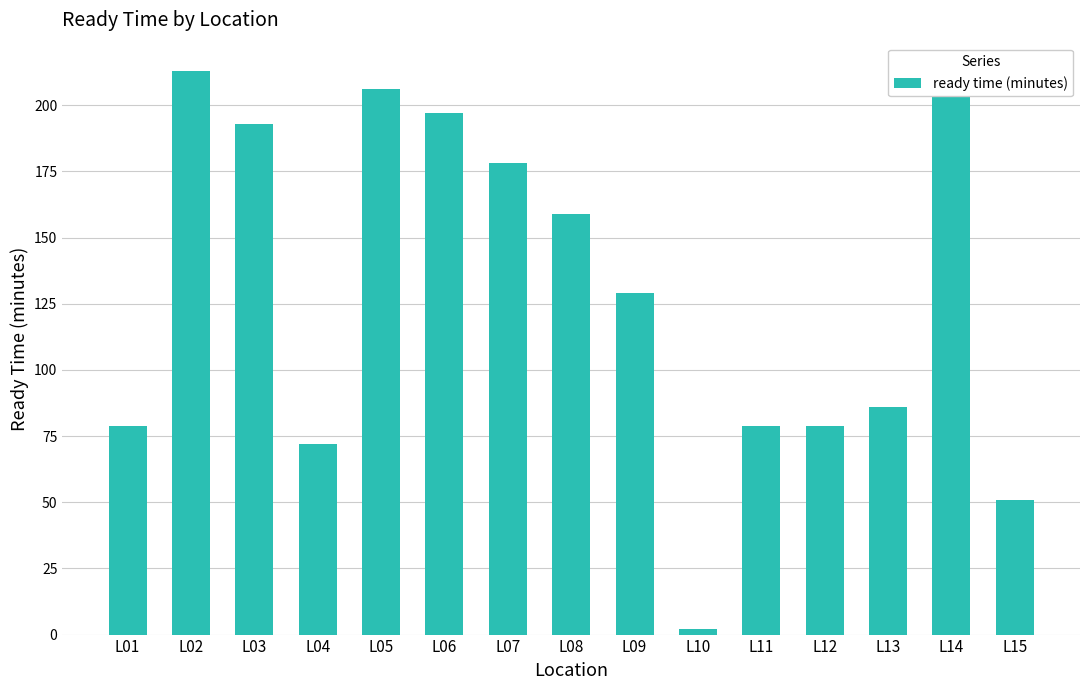

What value does the data have at L06, to the nearest 50?

200